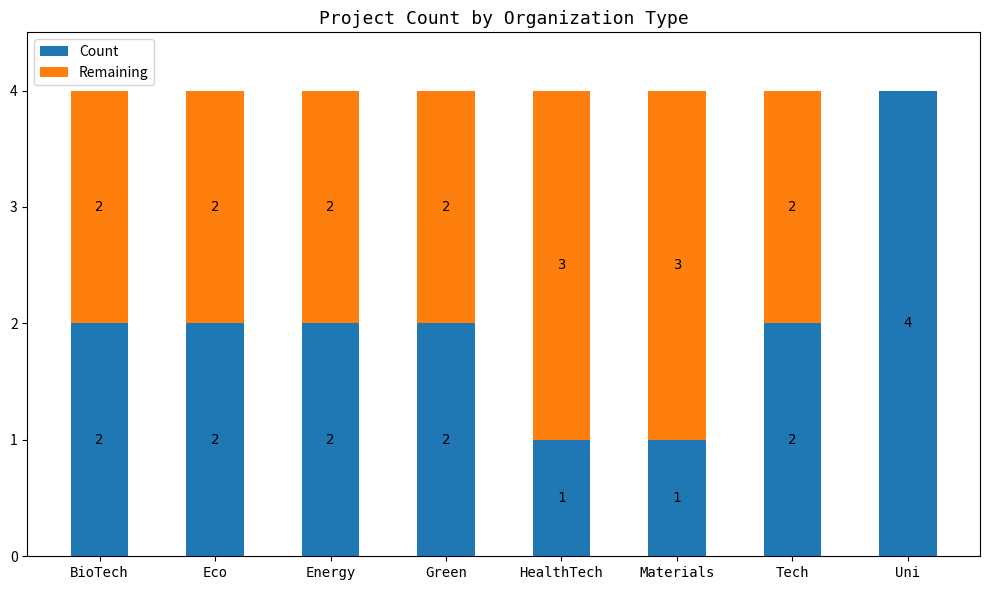

Is it true that Count equals 4 at Uni?

True